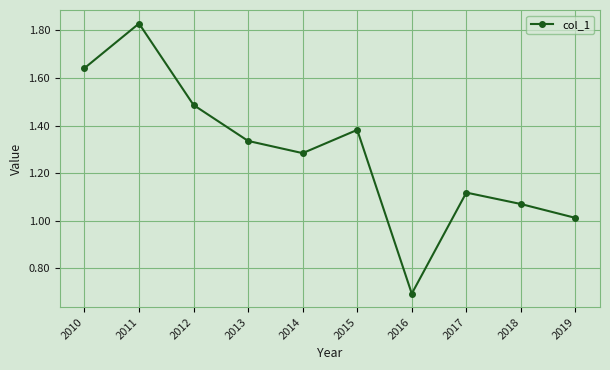

Where is the first local maximum?

2011